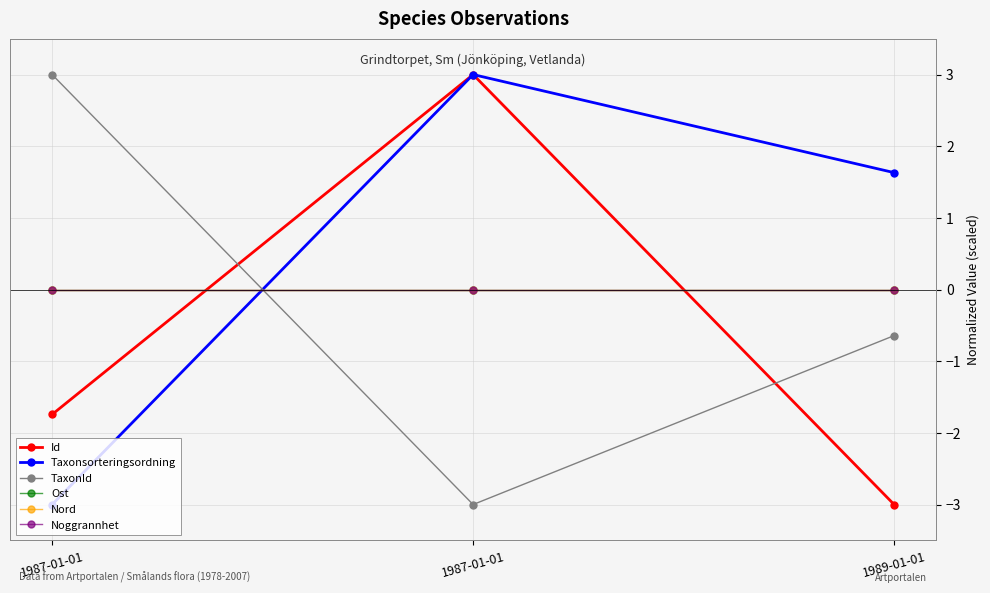

At 1987-01-01, list the series in order from largest to smallest.

TaxonId, Ost, Nord, Noggrannhet, Id, Taxonsorteringsordning